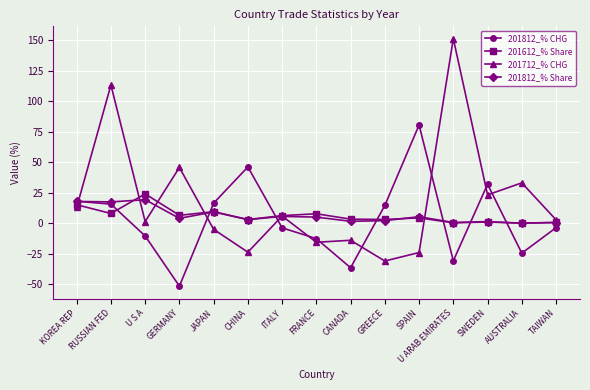

What is the spread (max minus min) of values at SPAIN?

104.5